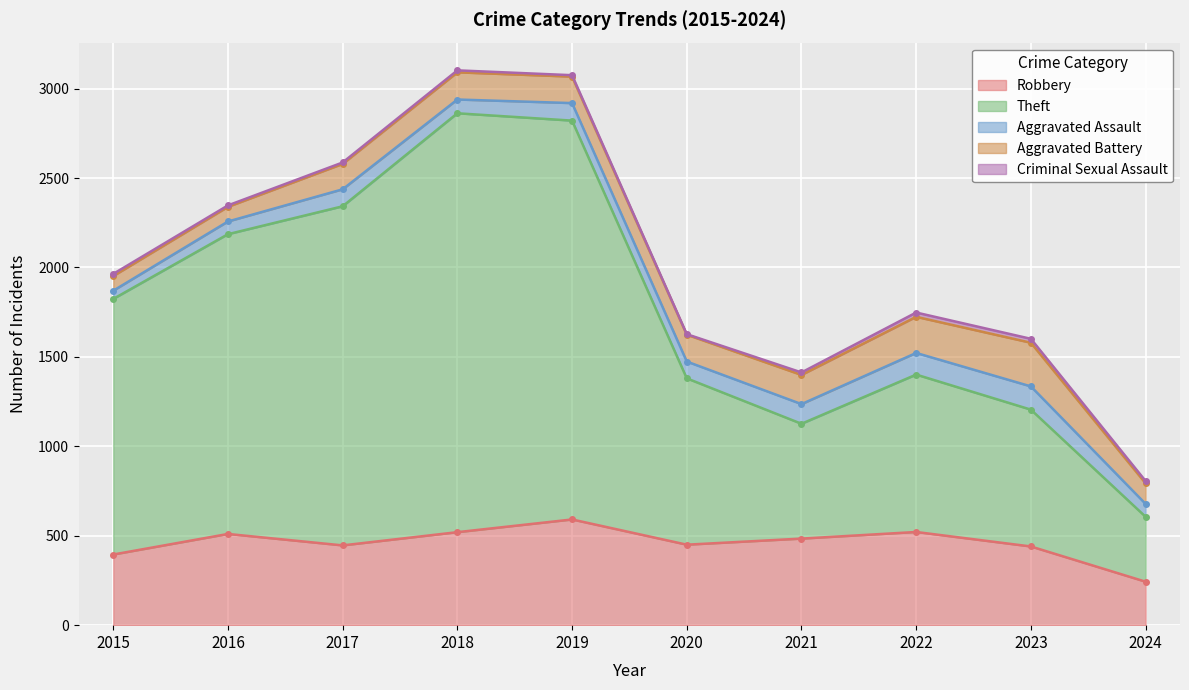

How many distinct data groups are displayed?

5